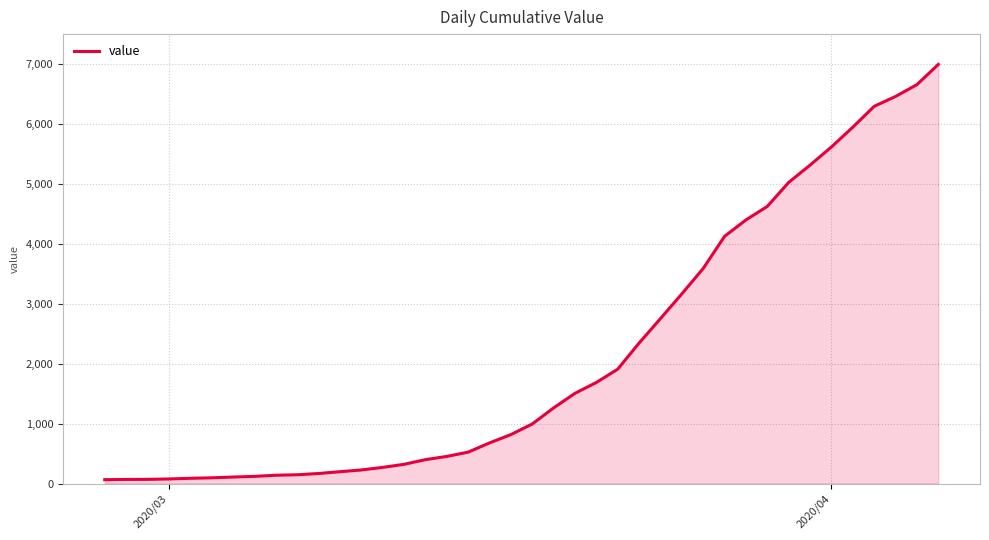

What is the greatest value displayed?

6995